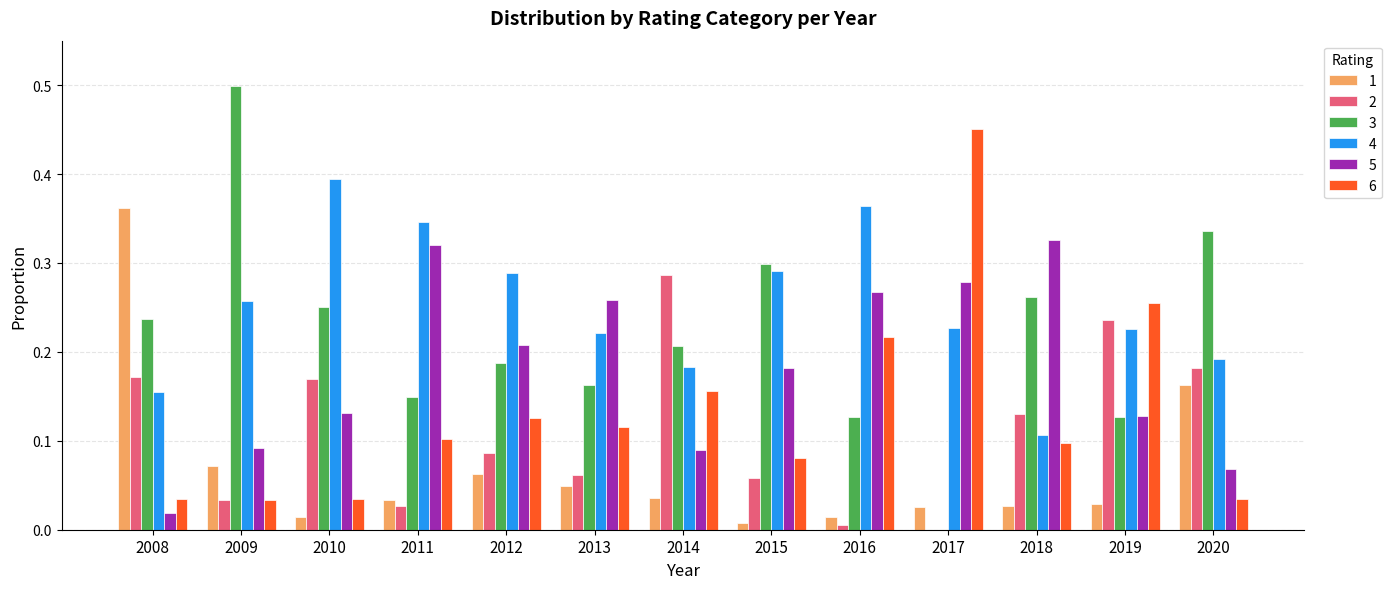

Is the value of 1 at 2018 greater than the value of 6 at 2014?

No